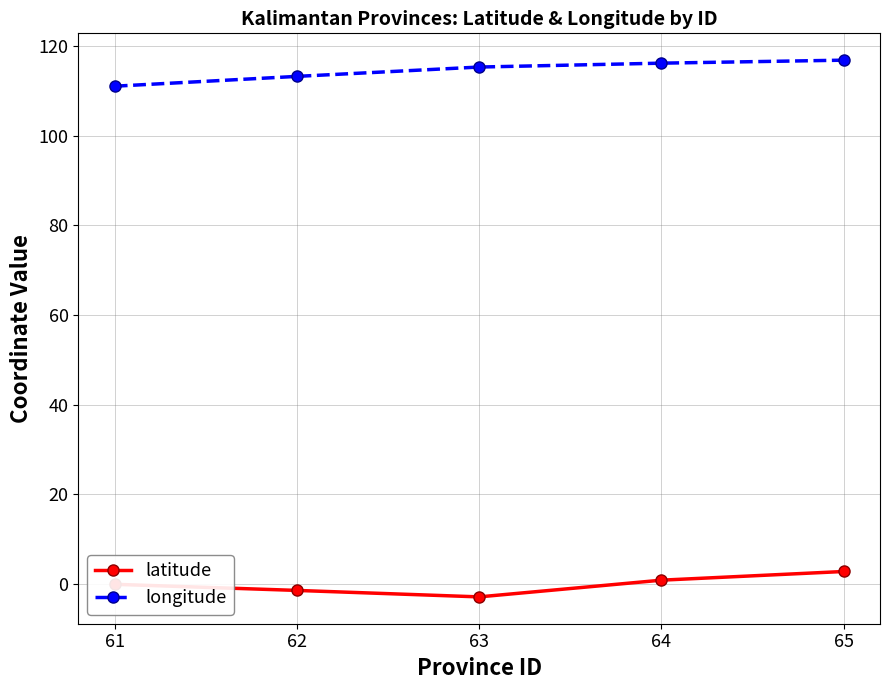

True or false: longitude and latitude intersect in this chart.

False